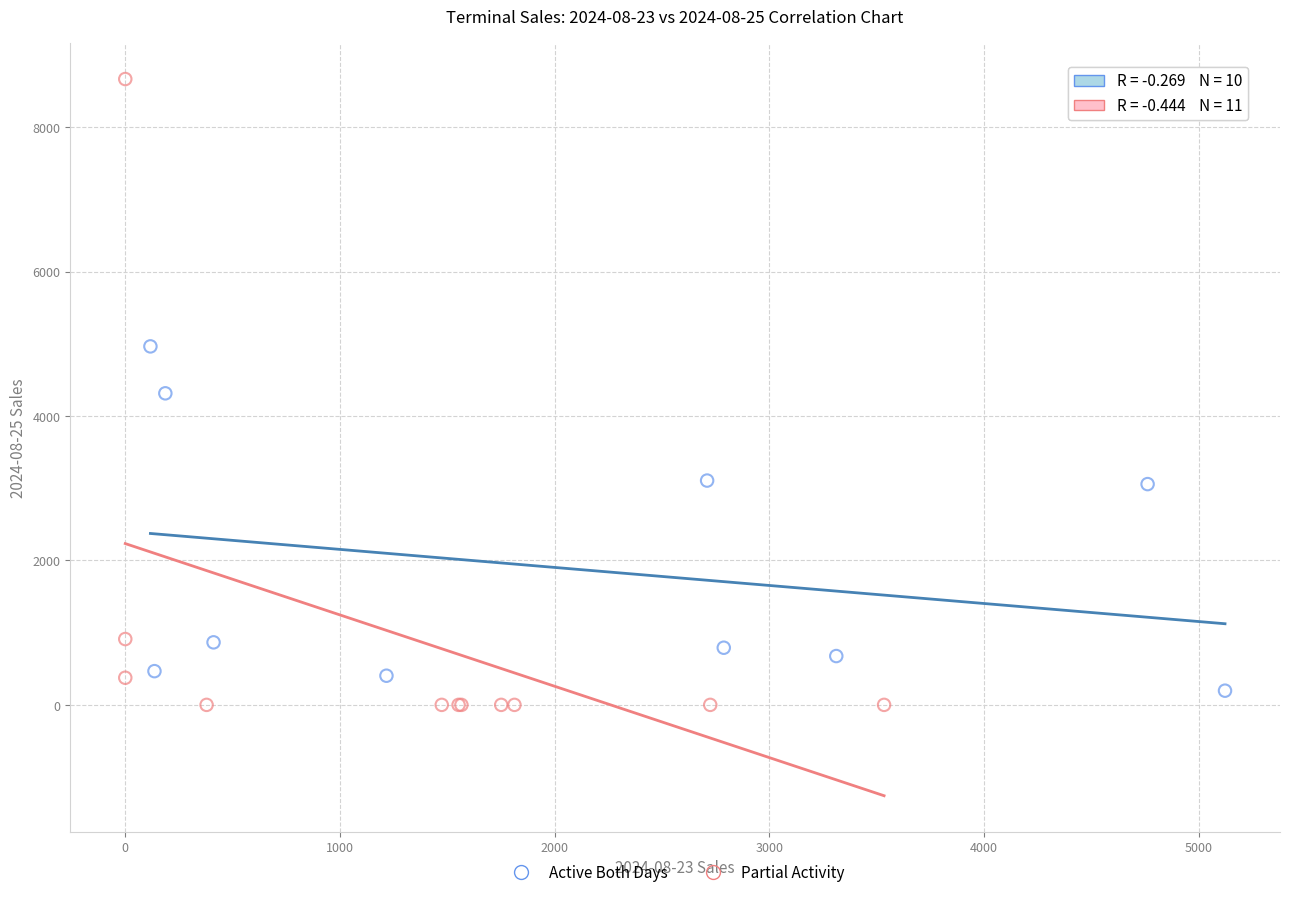

Which series contains the lowest Y value?

Partial Activity